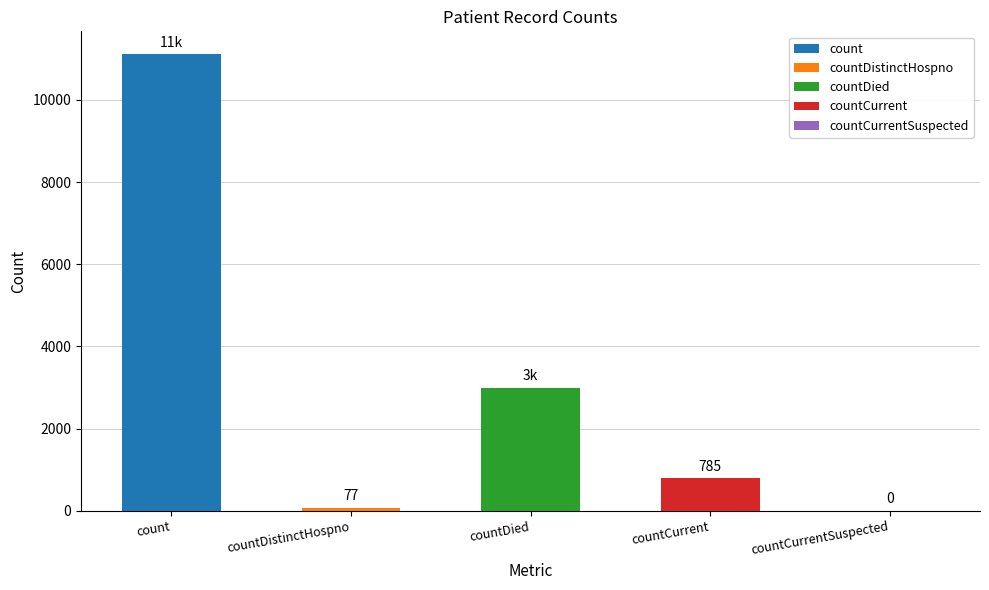

At which category is the sum across all series the highest?

count